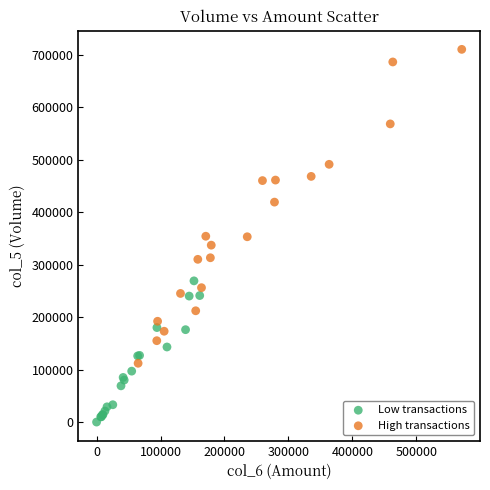

Which series has the largest Y range (max minus min)?

High transactions